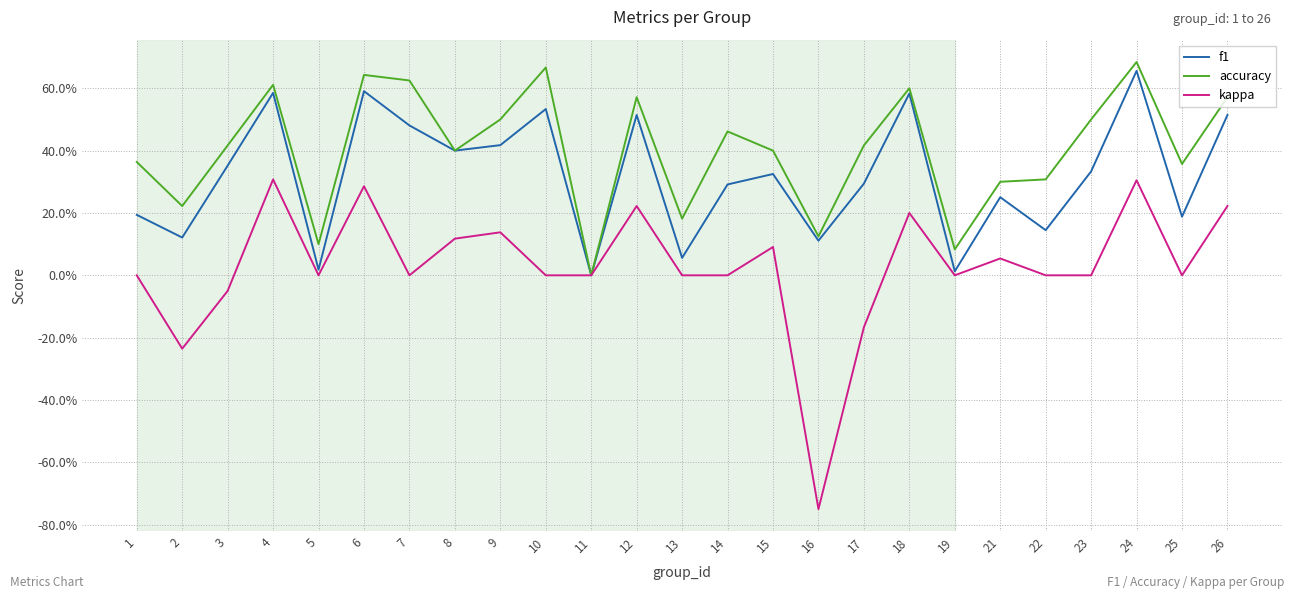

What is the average value of the f1 series?

0.3